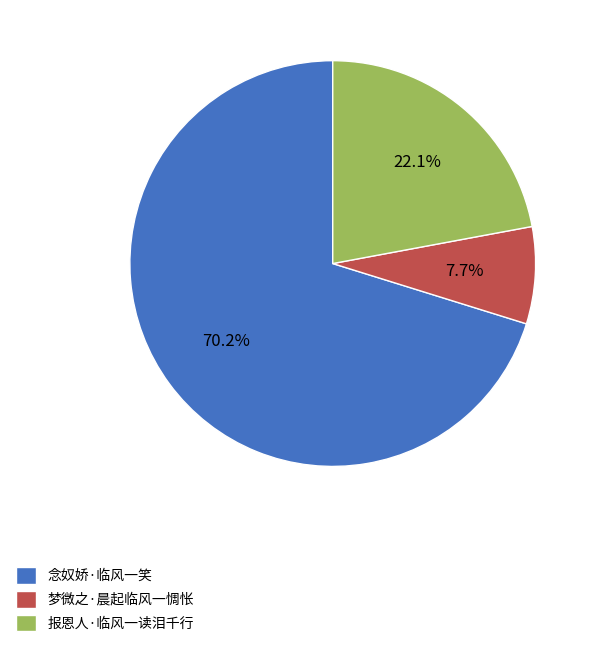

Rank the categories by value from highest to lowest.

念奴娇·临风一笑, 报恩人·临风一读泪千行, 梦微之·晨起临风一惆怅